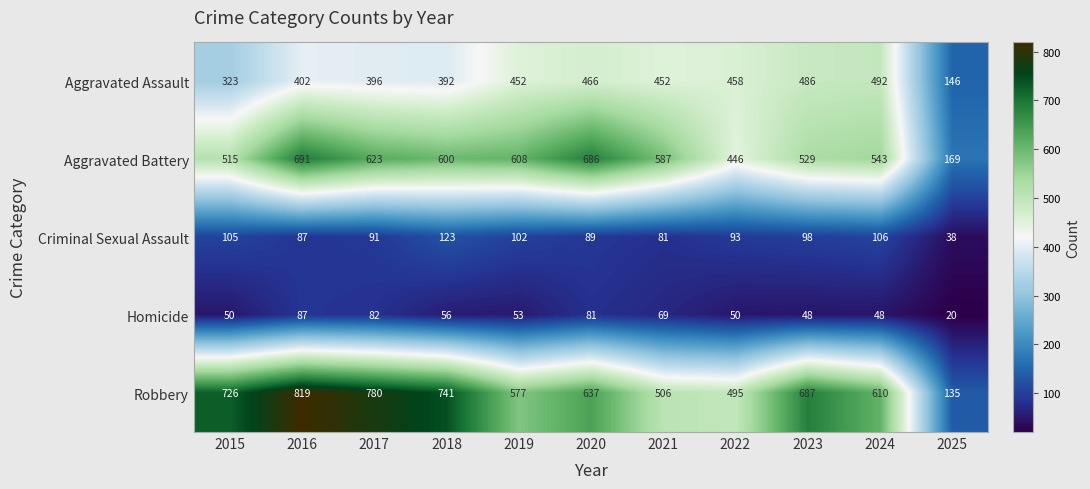

At which label does Homicide first exceed 53?

2016